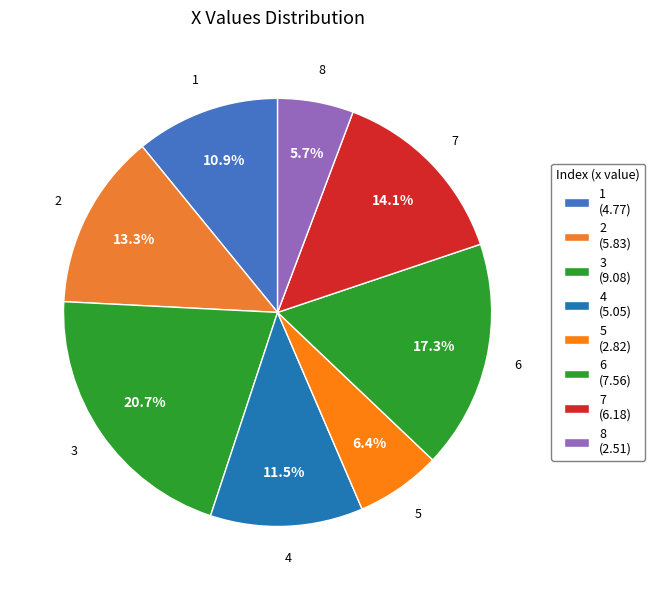

How many segments does this pie chart have?

8